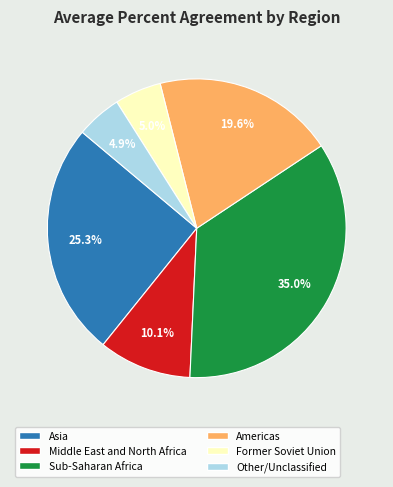

Is there a majority slice in this chart?

No